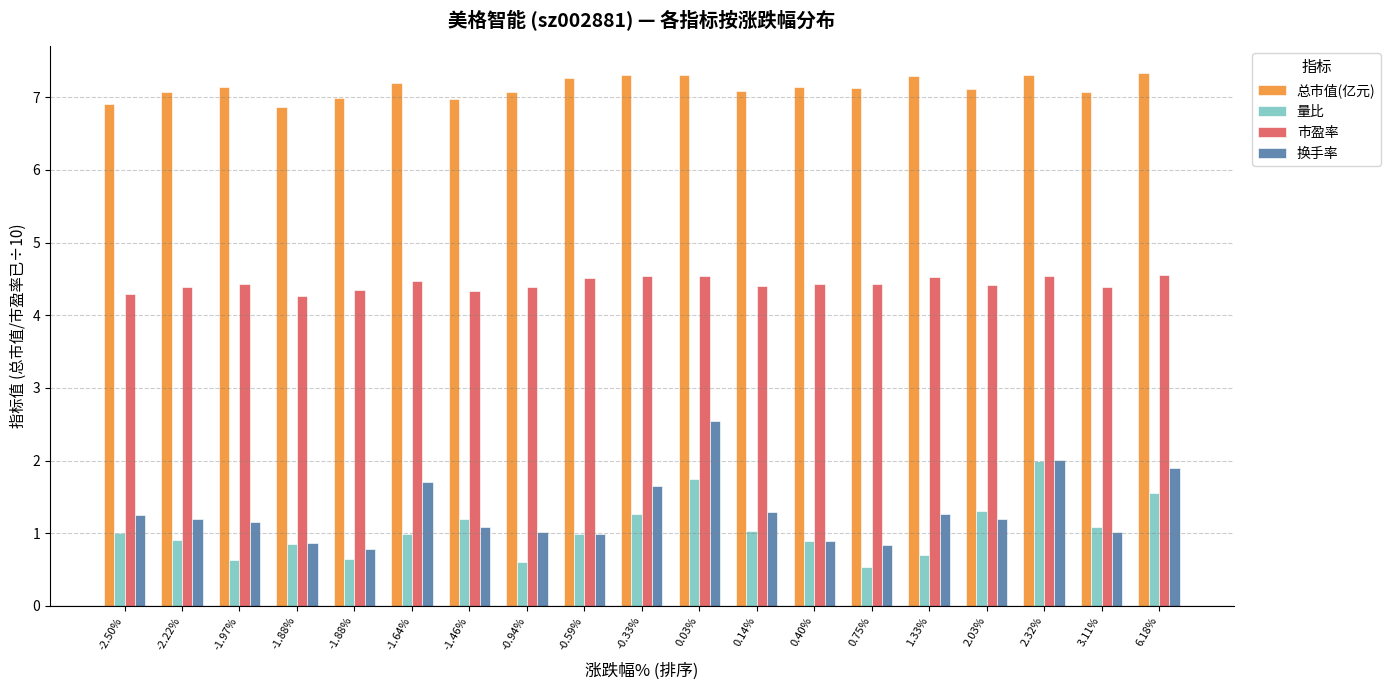

What is the difference between the 换手率 values at -0.59% and 0.03%?

1.6